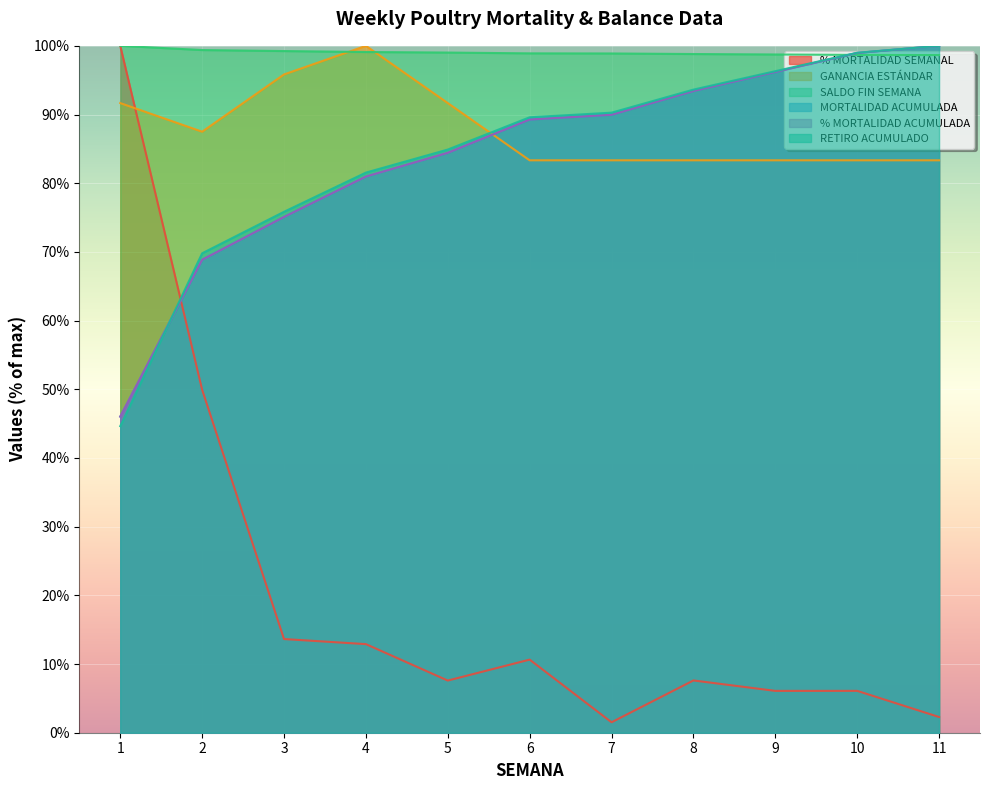

What are all the series names shown in the legend?

% MORTALIDAD SEMANAL, GANANCIA ESTÁNDAR, SALDO FIN SEMANA, MORTALIDAD ACUMULADA, % MORTALIDAD ACUMULADA, RETIRO ACUMULADO